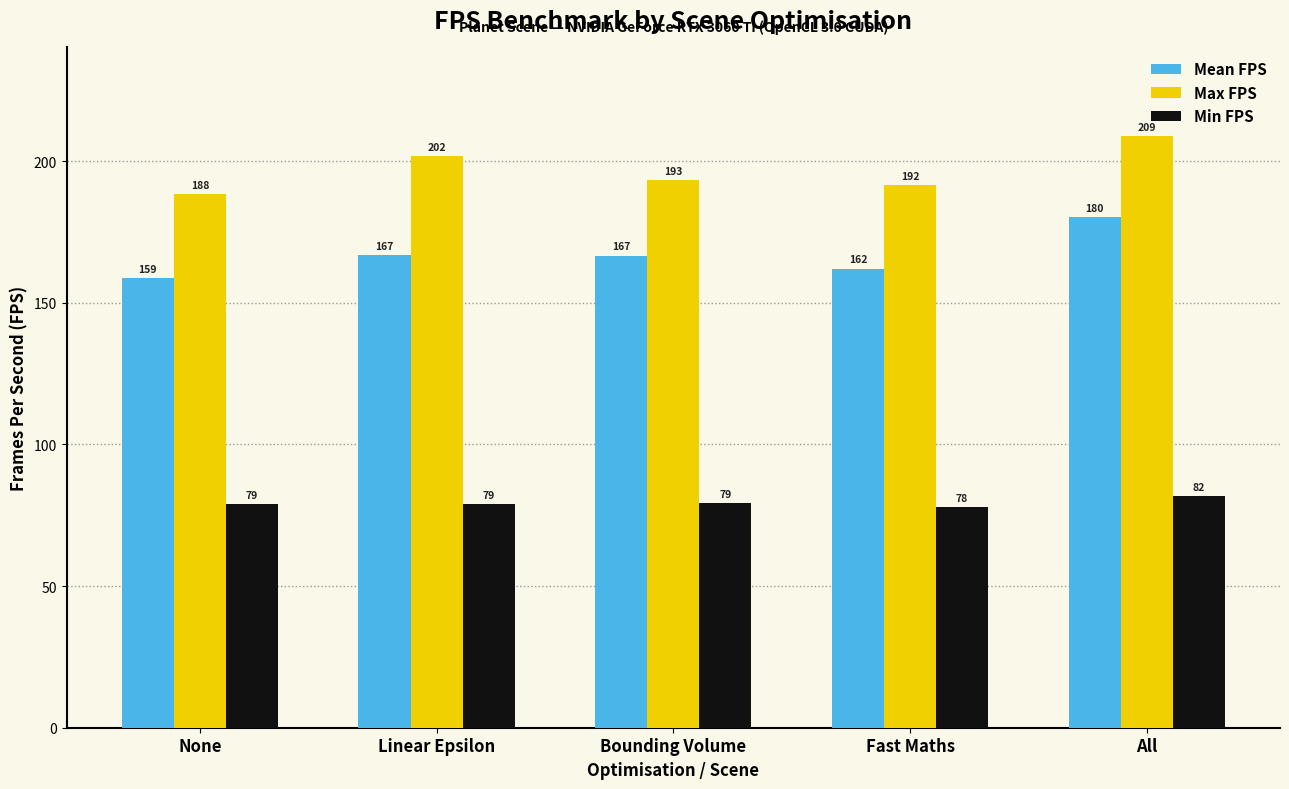

At which label does Min FPS first exceed 78?

None